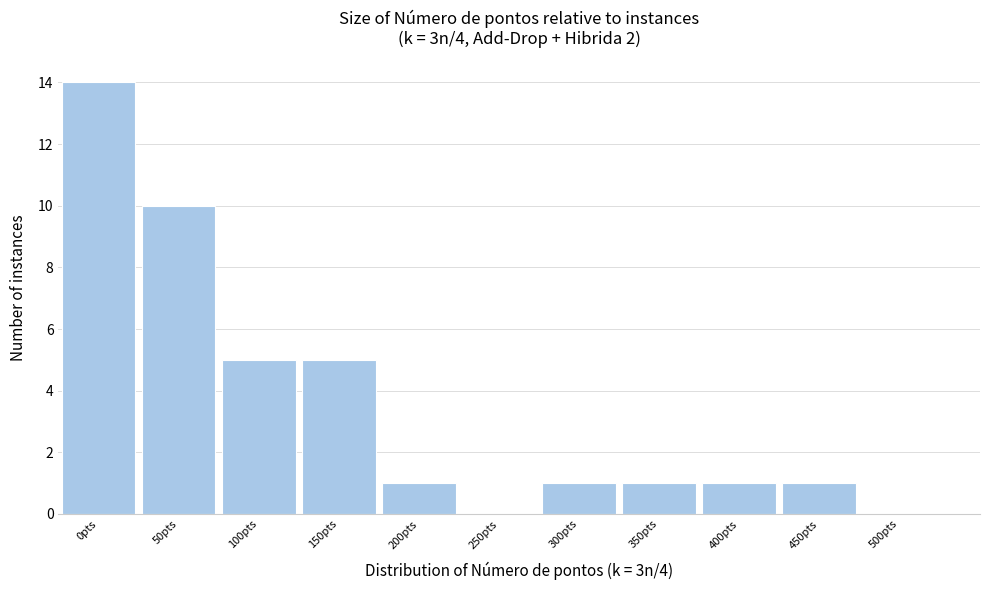

Reading left to right, what are all the values shown in this chart?

0pts=14	50pts=10	100pts=5	150pts=5	200pts=1	250pts=0	300pts=1	350pts=1	400pts=1	450pts=1	500pts=0